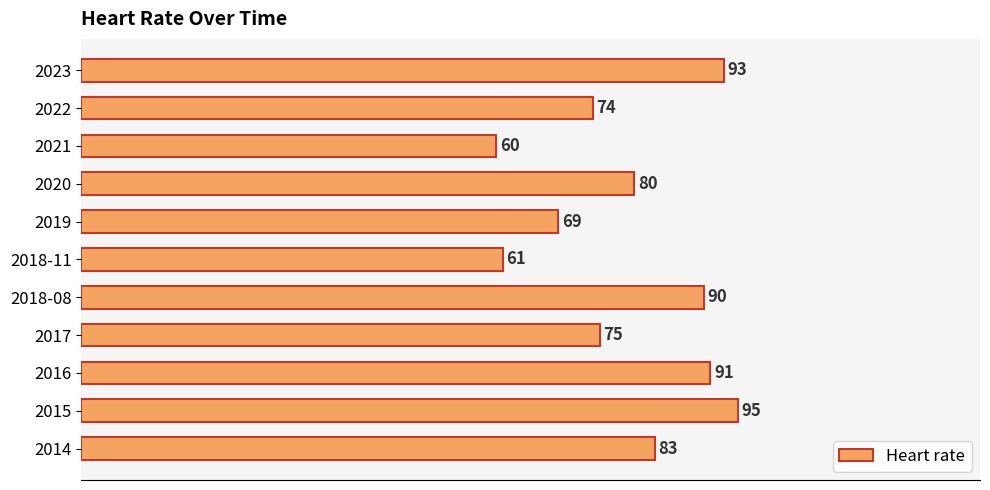

Where is the data nearest to the value 77?

2017